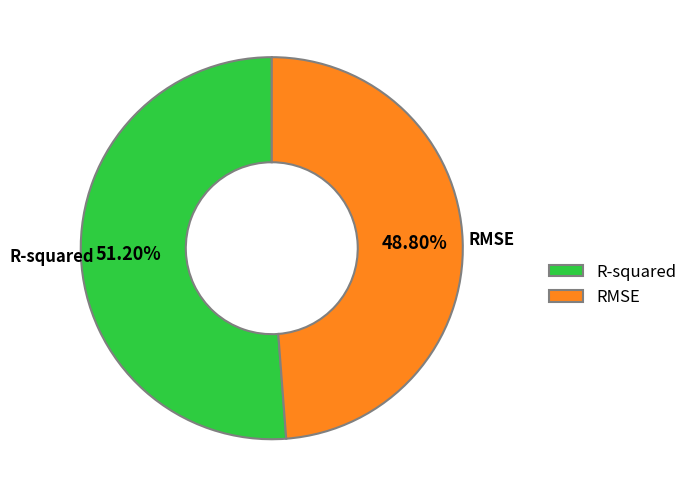

What percentage is the R-squared slice, to the nearest percent?

51%